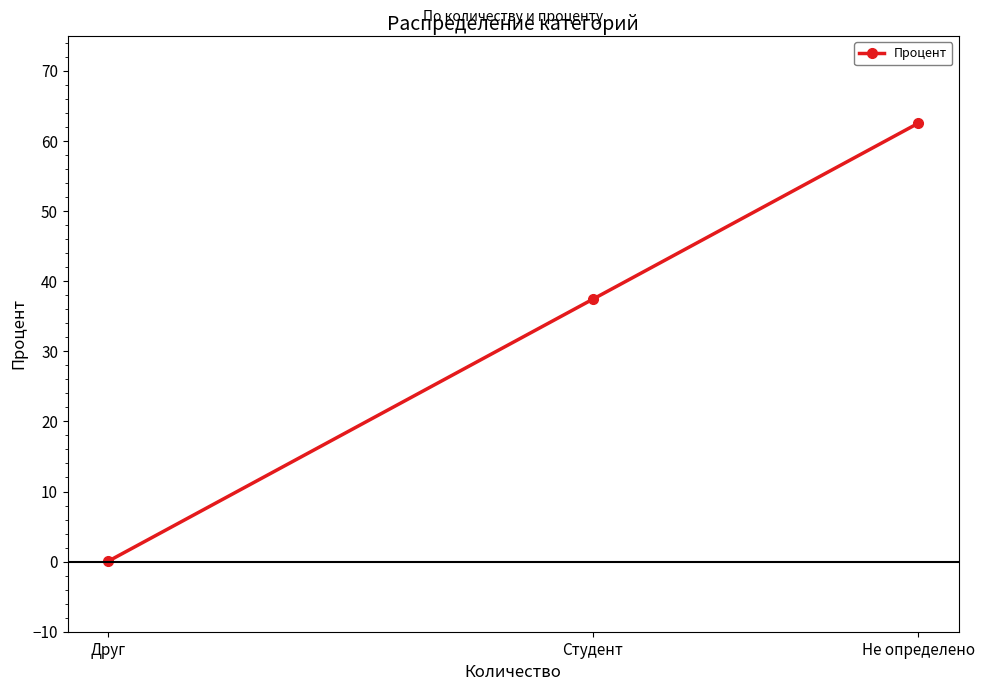

Rank the categories by value from highest to lowest.

Не определено, Студент, Друг